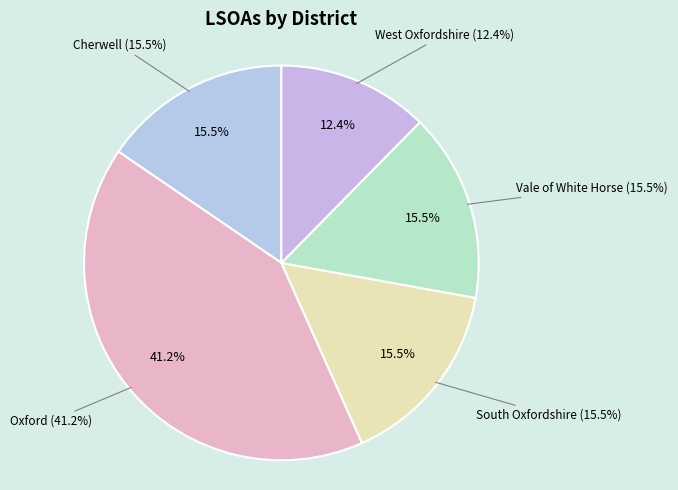

Is the sum of West Oxfordshire and Oxford greater than half?

Yes